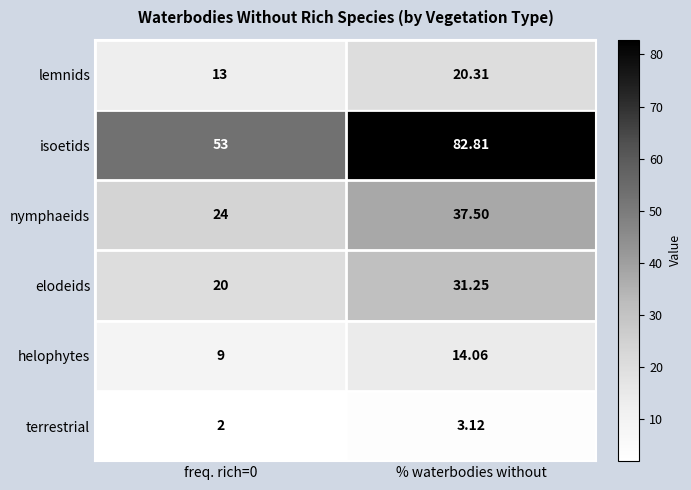

How many data points does each series have?

2